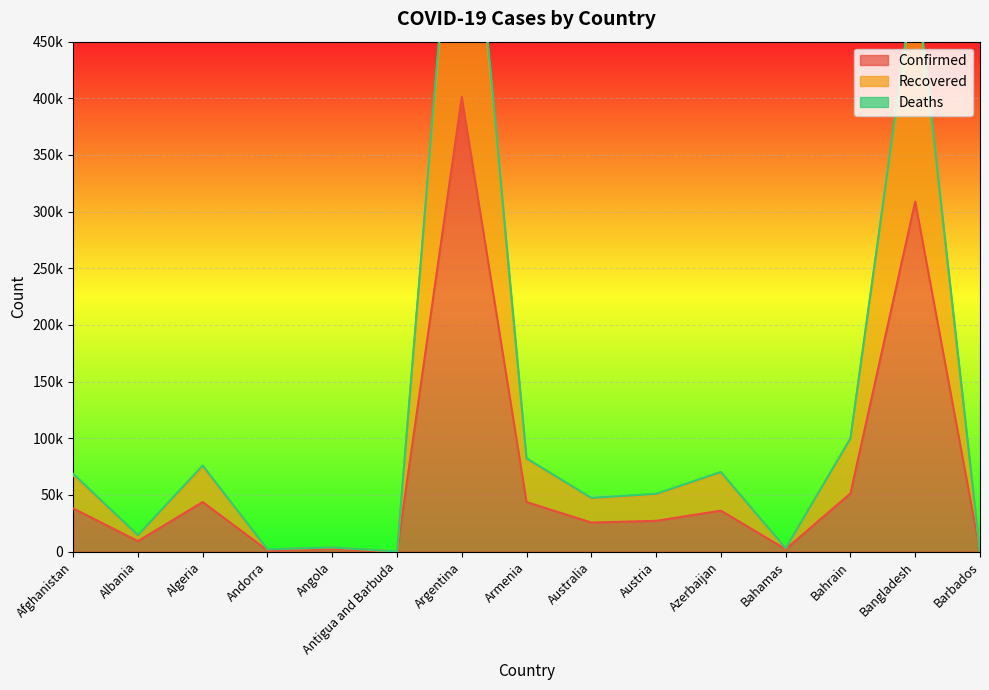

What is the approximate value of Recovered at Angola, to the nearest 10?

3700